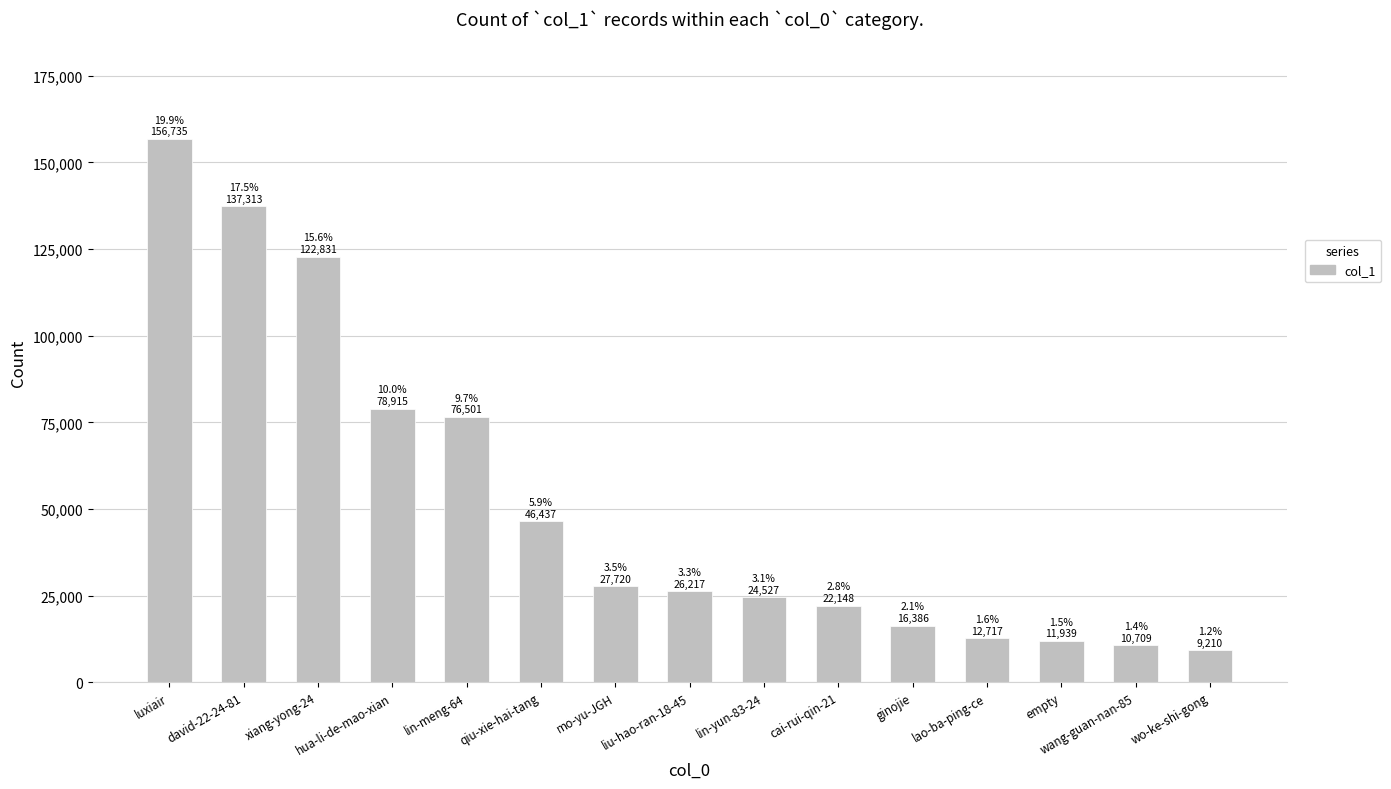

What is the difference between the maximum and minimum values?

147525